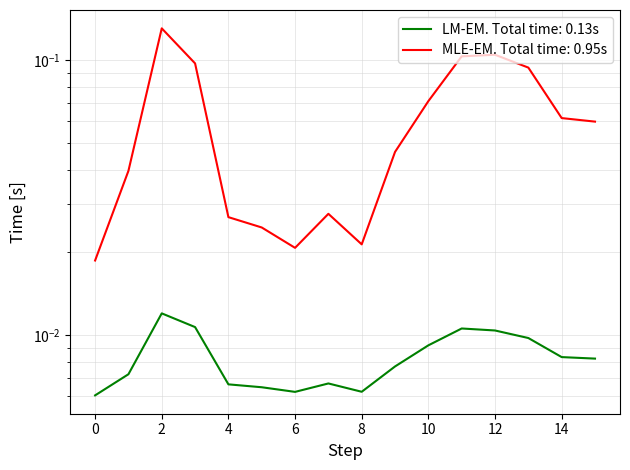

Between 11 and 15, which series saw the biggest shift?

col_2